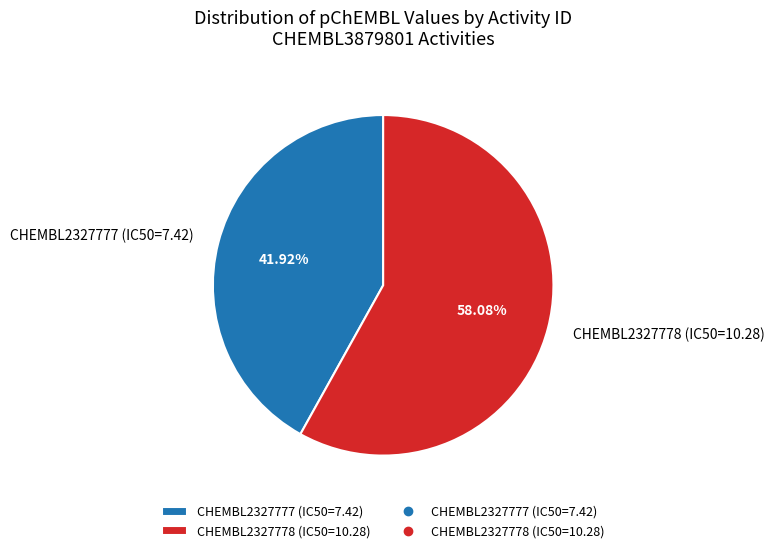

Is CHEMBL2327777 (IC50=7.42) the majority of the pie?

No